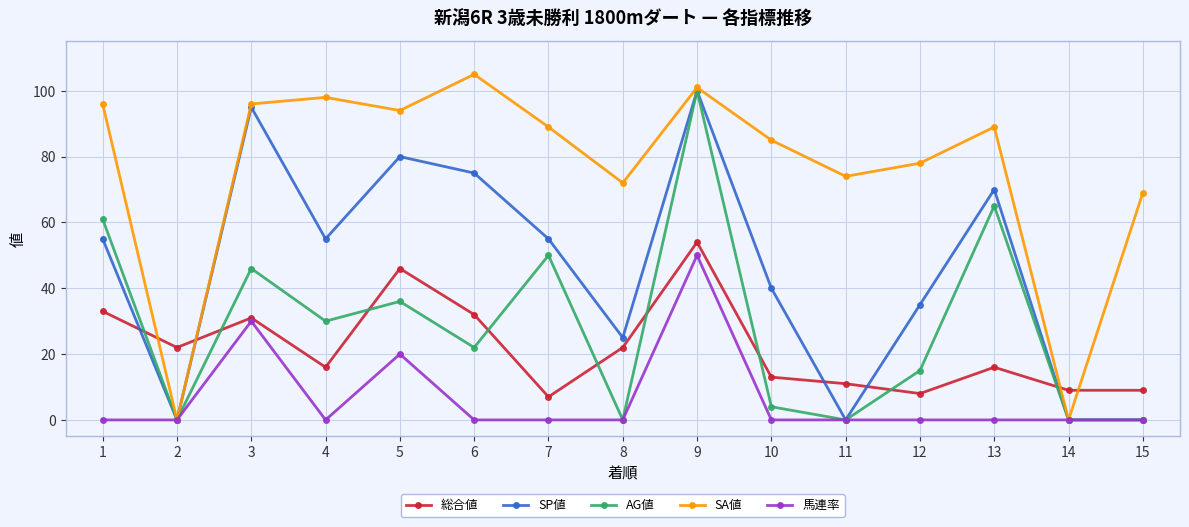

True or false: SA値 has a value of 49 at 6.

False